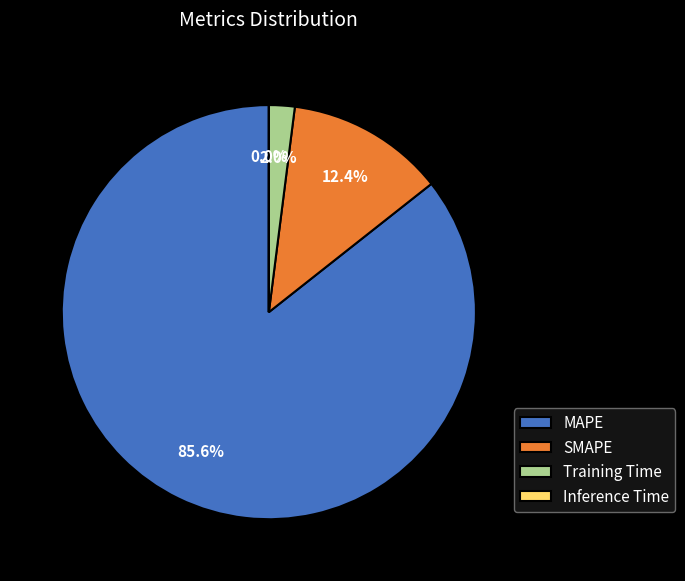

Which slice represents more than half of the pie?

MAPE